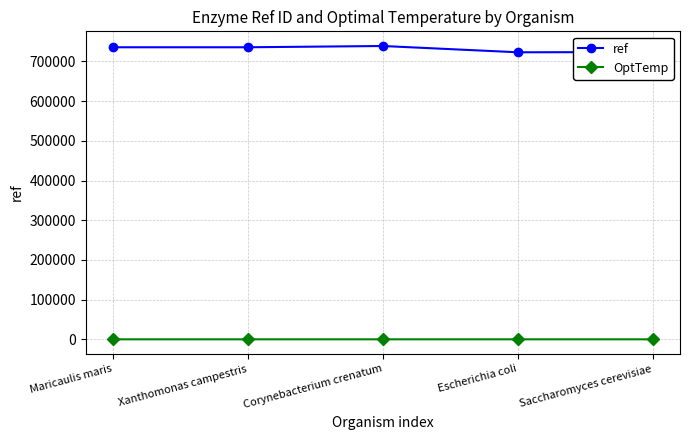

What is the greatest value displayed?

738801